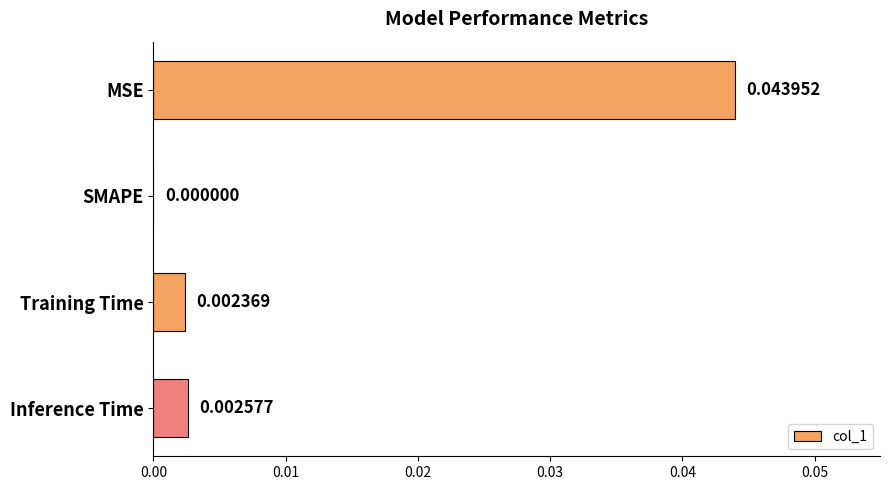

Between Inference Time and Training Time, which is larger?

Inference Time